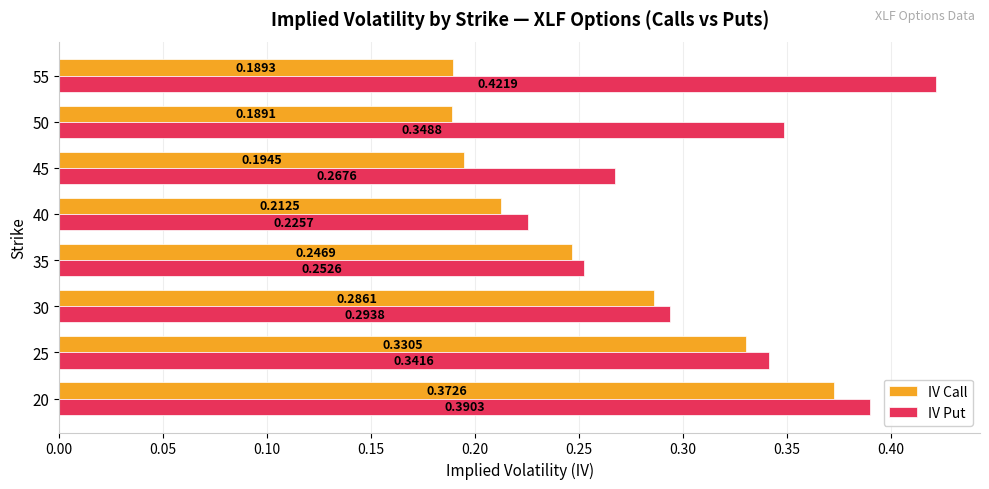

What is the sum of the IV Call values at 30 and 40?

0.5